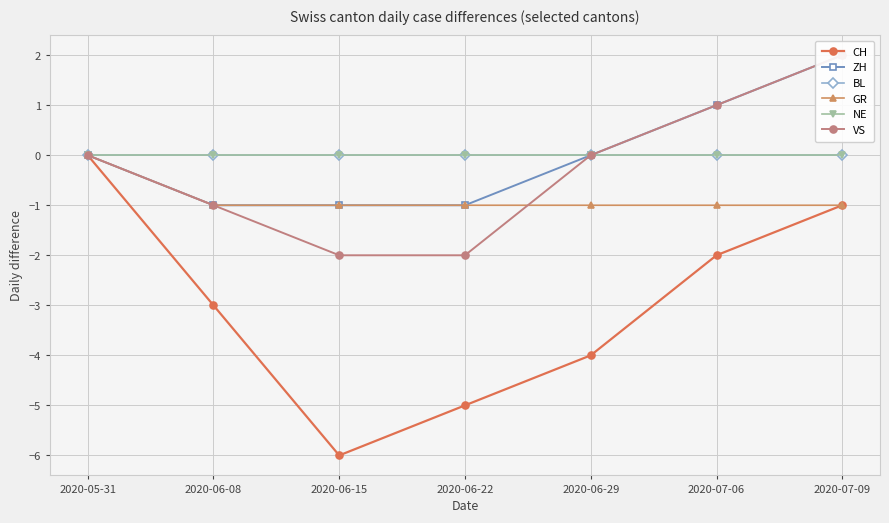

Which series ends up on top after the final intersection of VS and GR?

VS